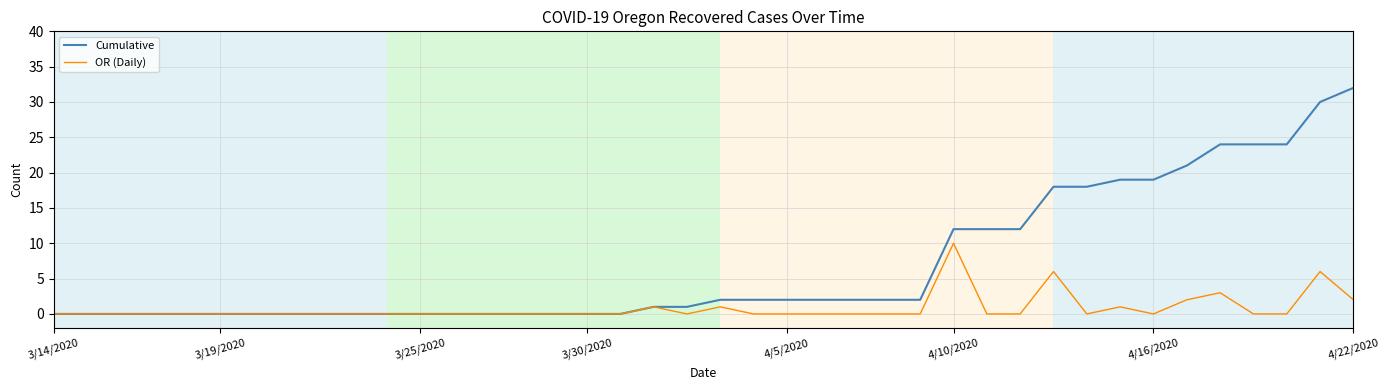

How many series are shown in this chart?

2